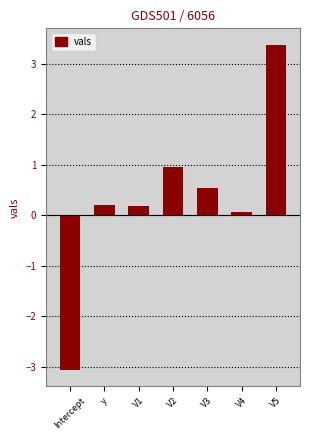

What is the average value?

0.3